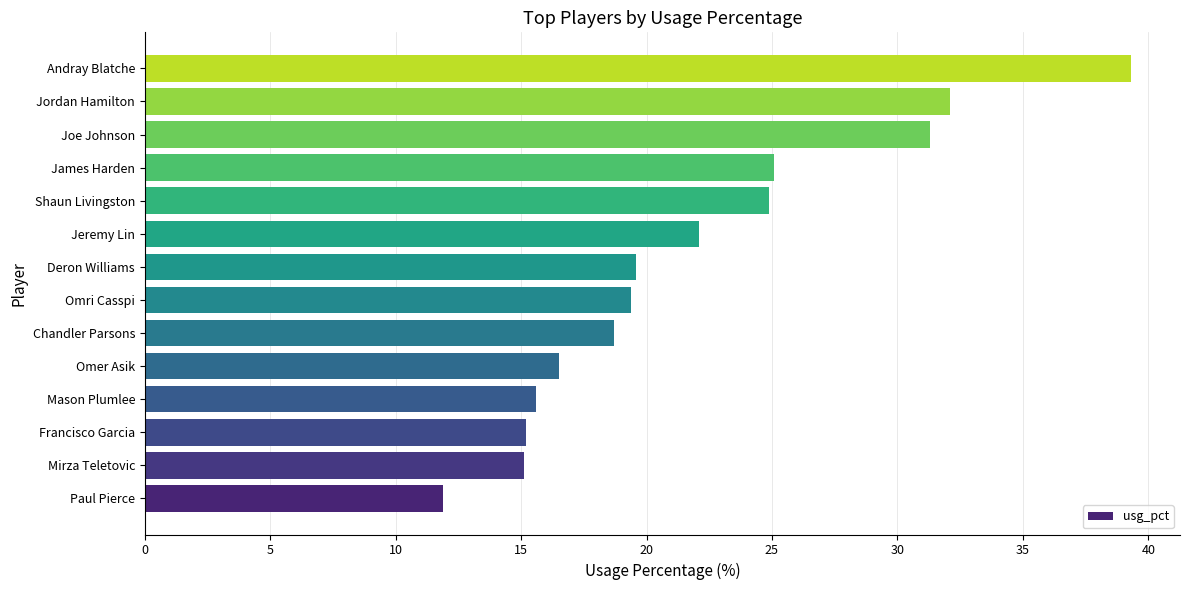

What is the difference between the second highest and minimum values?

20.2